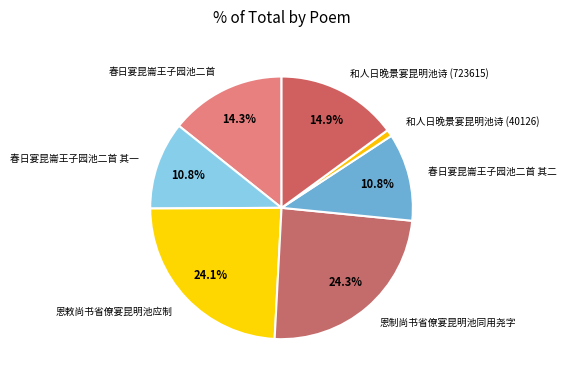

Which has a higher value, 春日宴昆崙王子园池二首 其一 or 春日宴昆崙王子园池二首?

春日宴昆崙王子园池二首